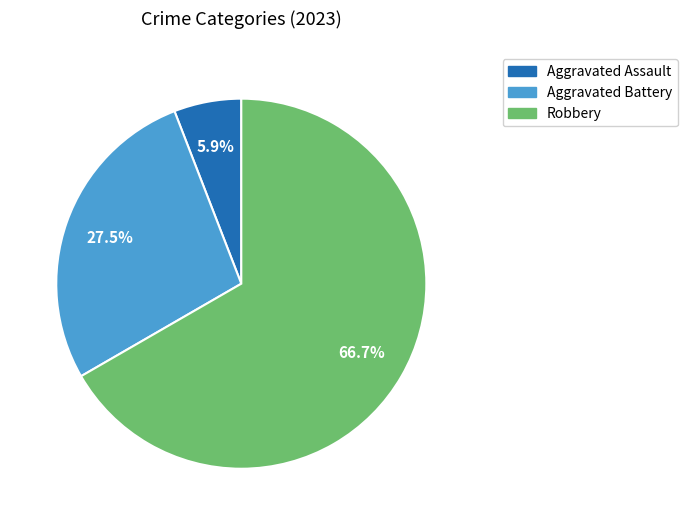

Is there a majority slice in this chart?

Yes